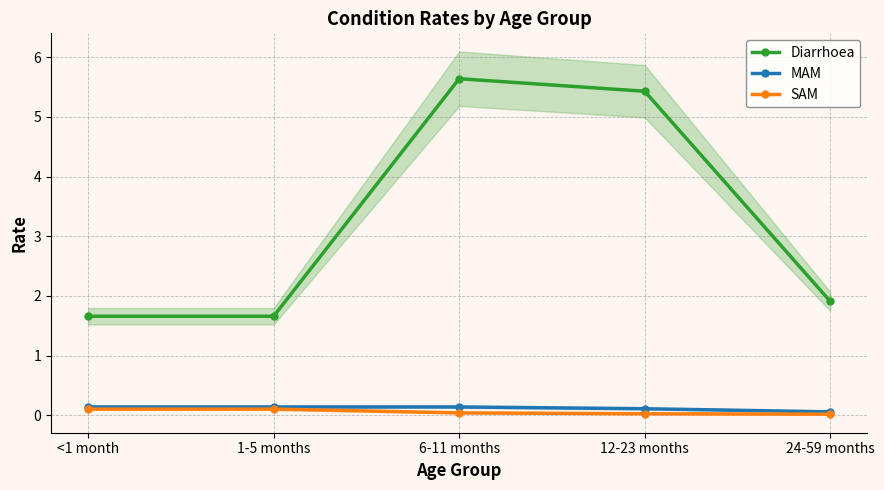

Which category has the lowest value in the Diarrhoea series?

<1 month